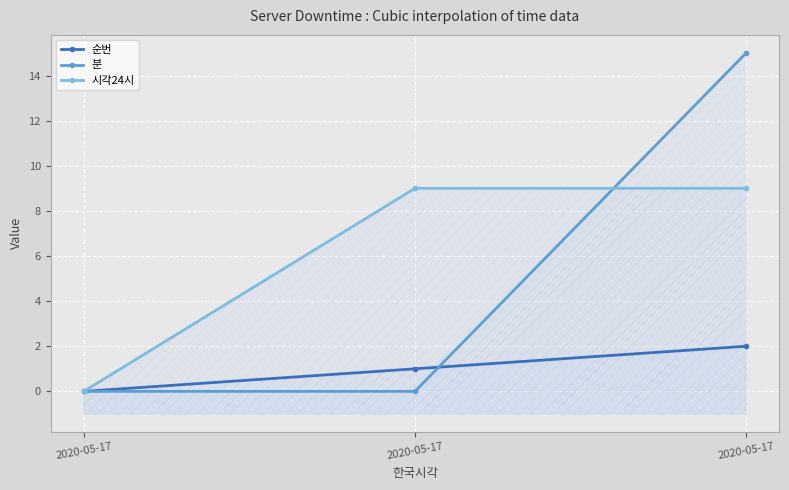

True or false: 순번 has a value of 1 at 2020-05-17.

False